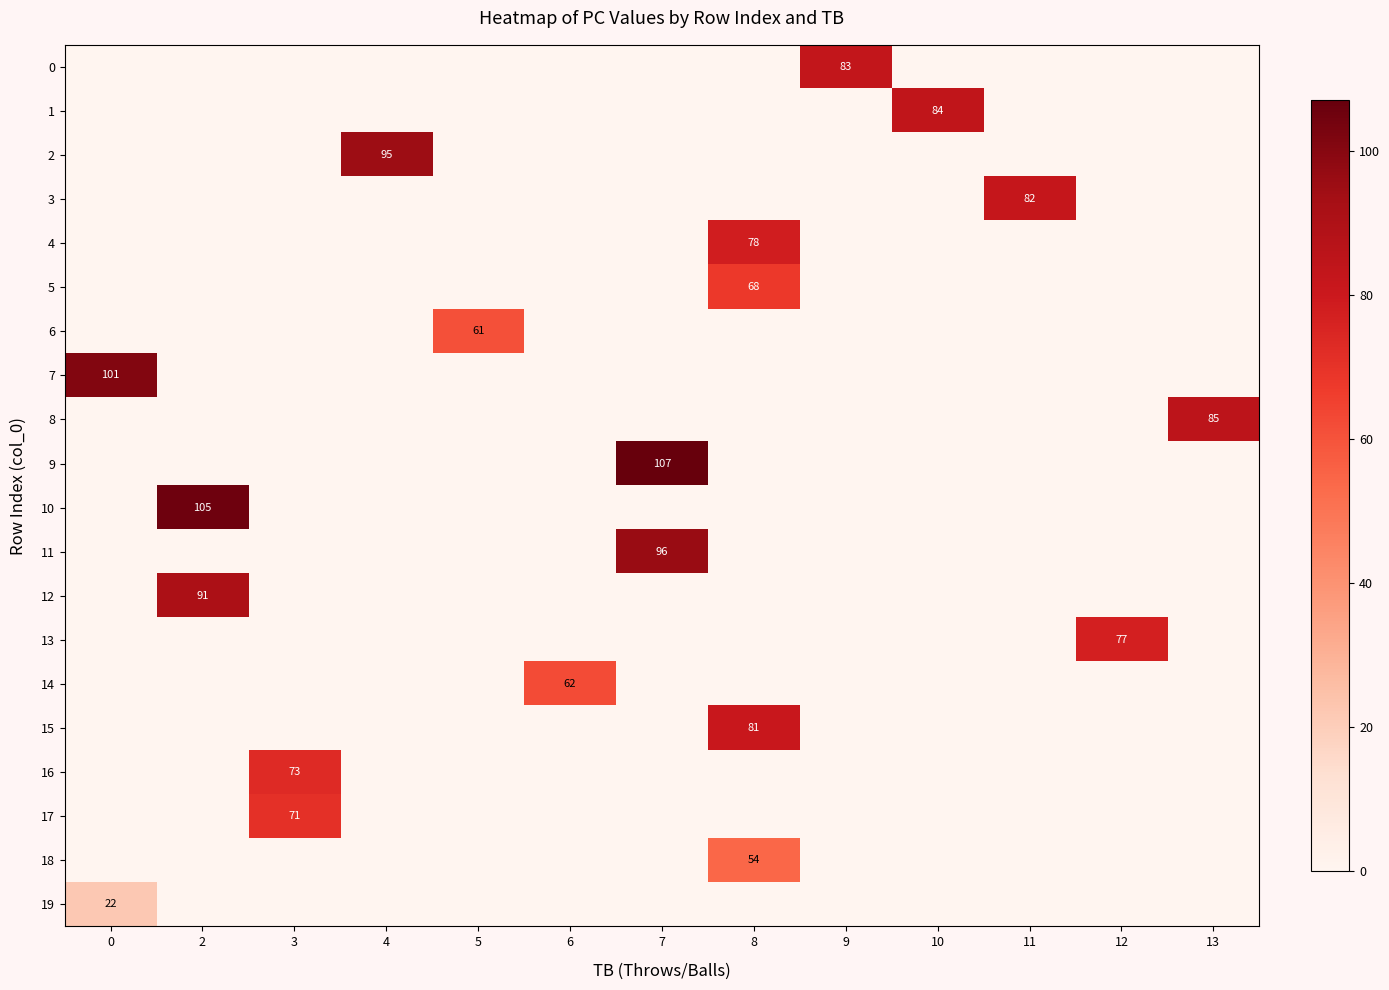

Reading left to right, what are all the values shown in this chart?

row_0: 0=0	2=0	3=0	4=0	5=0	6=0	7=0	8=0	9=83	10=0	11=0	12=0	13=0
row_1: 0=0	2=0	3=0	4=0	5=0	6=0	7=0	8=0	9=0	10=84	11=0	12=0	13=0
row_2: 0=0	2=0	3=0	4=95	5=0	6=0	7=0	8=0	9=0	10=0	11=0	12=0	13=0
row_3: 0=0	2=0	3=0	4=0	5=0	6=0	7=0	8=0	9=0	10=0	11=82	12=0	13=0
row_4: 0=0	2=0	3=0	4=0	5=0	6=0	7=0	8=78	9=0	10=0	11=0	12=0	13=0
row_5: 0=0	2=0	3=0	4=0	5=0	6=0	7=0	8=68	9=0	10=0	11=0	12=0	13=0
row_6: 0=0	2=0	3=0	4=0	5=61	6=0	7=0	8=0	9=0	10=0	11=0	12=0	13=0
row_7: 0=101	2=0	3=0	4=0	5=0	6=0	7=0	8=0	9=0	10=0	11=0	12=0	13=0
row_8: 0=0	2=0	3=0	4=0	5=0	6=0	7=0	8=0	9=0	10=0	11=0	12=0	13=85
row_9: 0=0	2=0	3=0	4=0	5=0	6=0	7=107	8=0	9=0	10=0	11=0	12=0	13=0
row_10: 0=0	2=105	3=0	4=0	5=0	6=0	7=0	8=0	9=0	10=0	11=0	12=0	13=0
row_11: 0=0	2=0	3=0	4=0	5=0	6=0	7=96	8=0	9=0	10=0	11=0	12=0	13=0
row_12: 0=0	2=91	3=0	4=0	5=0	6=0	7=0	8=0	9=0	10=0	11=0	12=0	13=0
row_13: 0=0	2=0	3=0	4=0	5=0	6=0	7=0	8=0	9=0	10=0	11=0	12=77	13=0
row_14: 0=0	2=0	3=0	4=0	5=0	6=62	7=0	8=0	9=0	10=0	11=0	12=0	13=0
row_15: 0=0	2=0	3=0	4=0	5=0	6=0	7=0	8=81	9=0	10=0	11=0	12=0	13=0
row_16: 0=0	2=0	3=73	4=0	5=0	6=0	7=0	8=0	9=0	10=0	11=0	12=0	13=0
row_17: 0=0	2=0	3=71	4=0	5=0	6=0	7=0	8=0	9=0	10=0	11=0	12=0	13=0
row_18: 0=0	2=0	3=0	4=0	5=0	6=0	7=0	8=54	9=0	10=0	11=0	12=0	13=0
row_19: 0=22	2=0	3=0	4=0	5=0	6=0	7=0	8=0	9=0	10=0	11=0	12=0	13=0